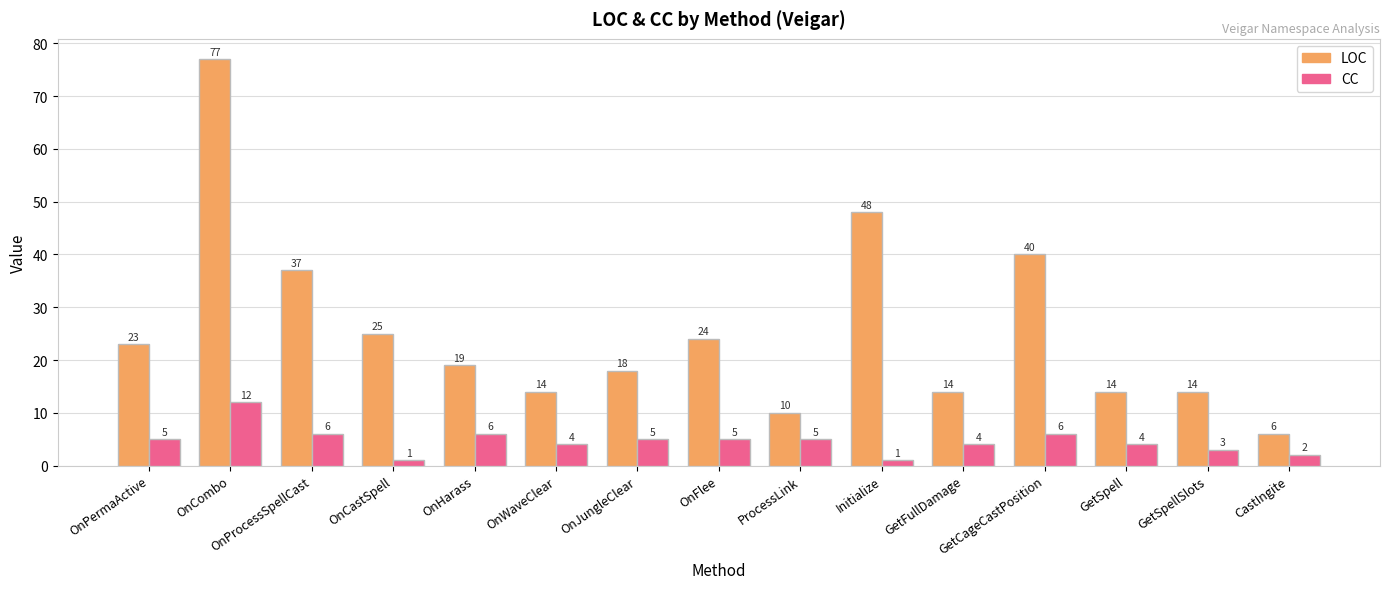

List the series in order of their peak value, highest first.

LOC, CC